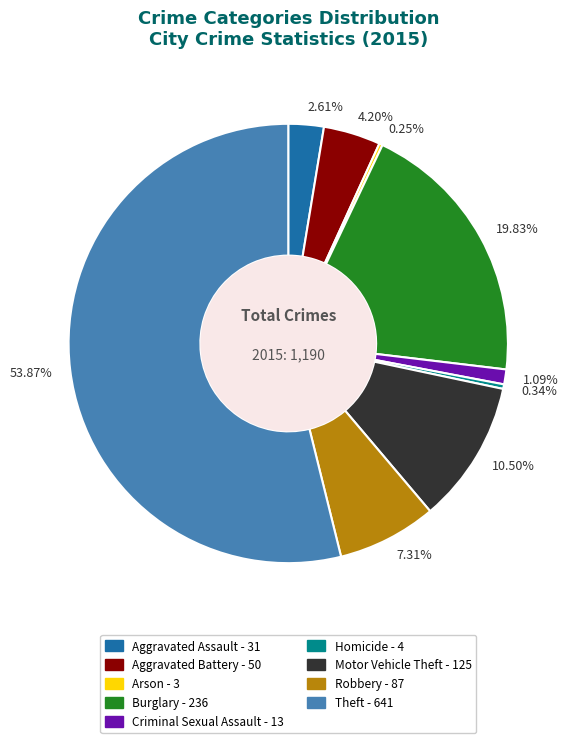

To the nearest percent, what is the average slice percentage?

11%